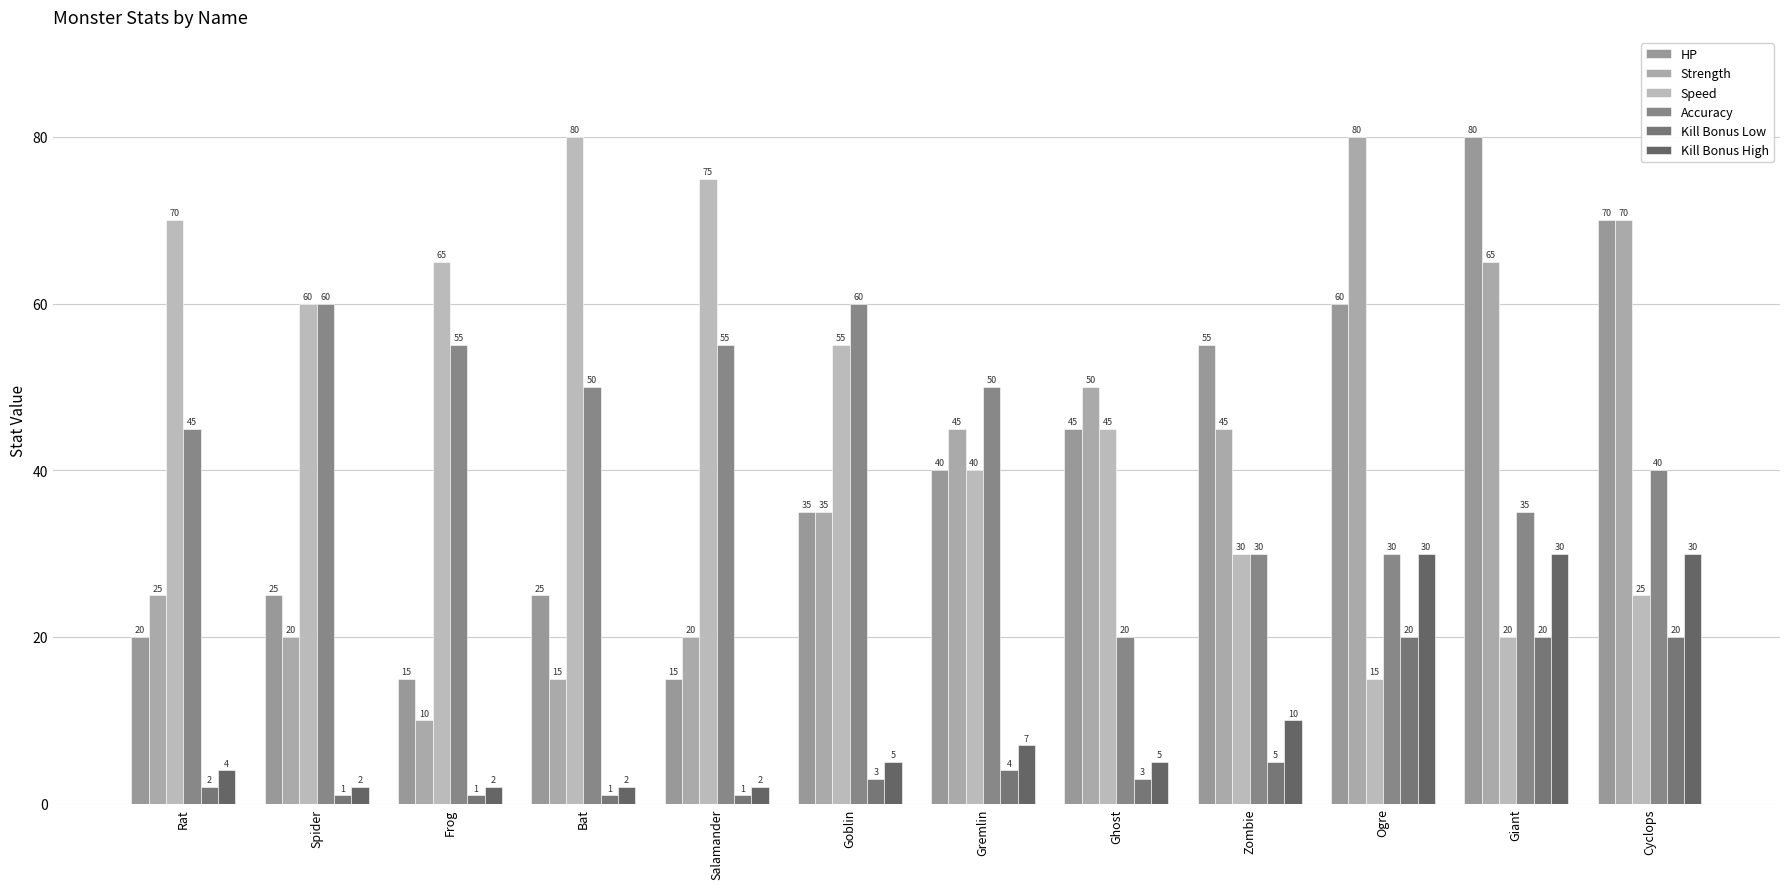

What is the difference between the second highest and second lowest values in the Kill Bonus High series?

28